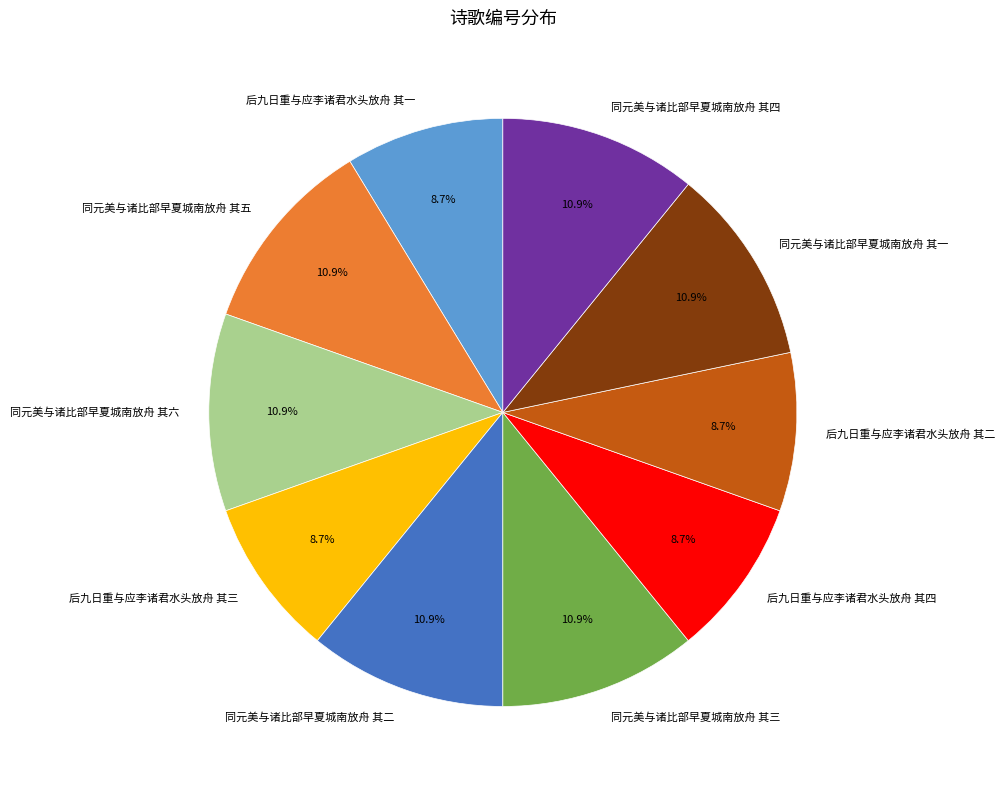

Is there a majority slice in this chart?

No